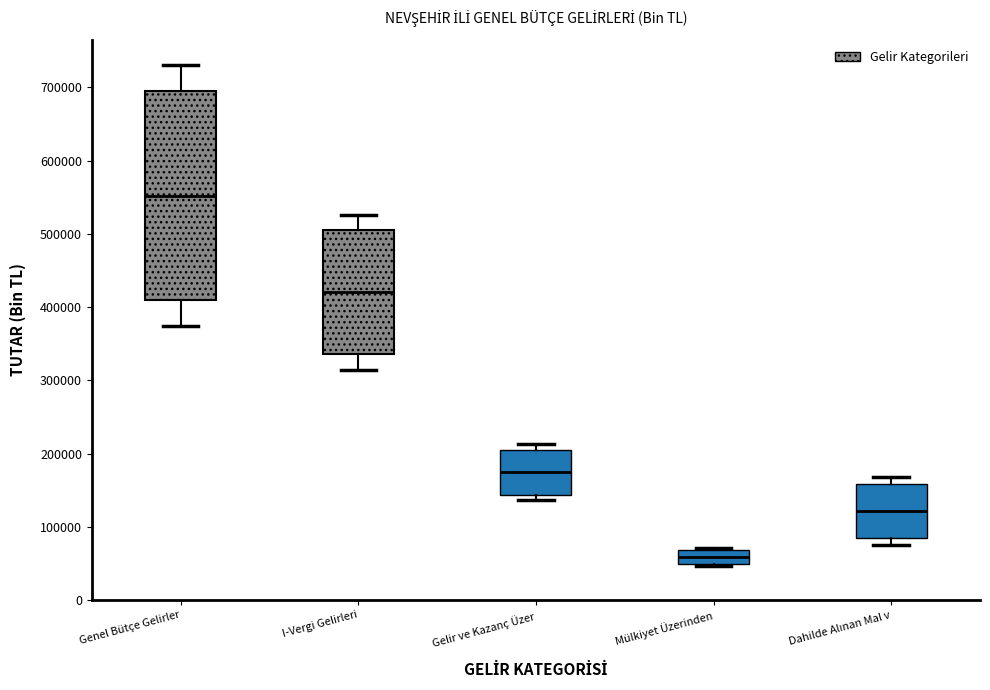

Where is the lower edge of the box for Mülkiyet Üzerinden on the y-axis? The values are not printed on the chart, so give them approximately, as read against the axis.

50000